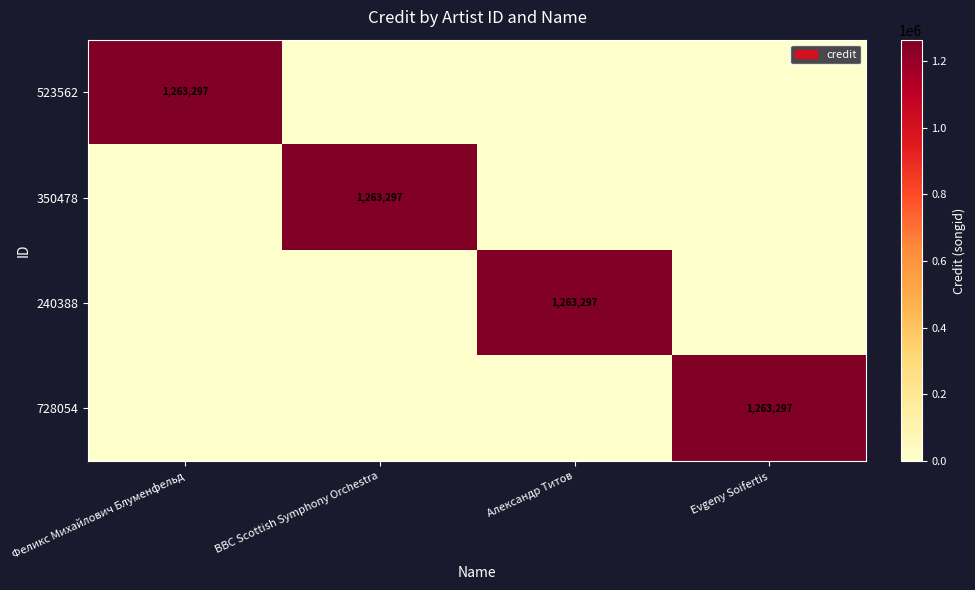

What is the difference between the maximum and minimum values in the 728054 series?

1263297